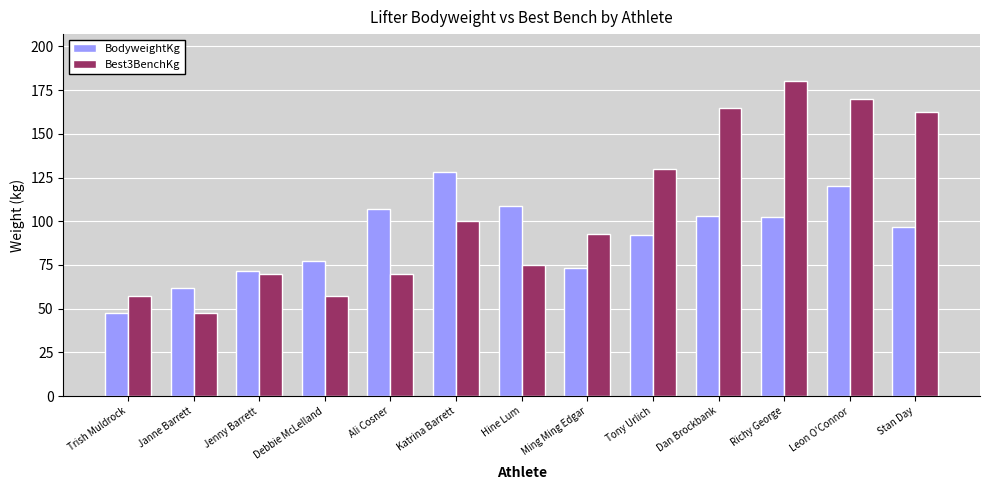

Rank the series at Richy George from highest to lowest value.

Best3BenchKg, BodyweightKg